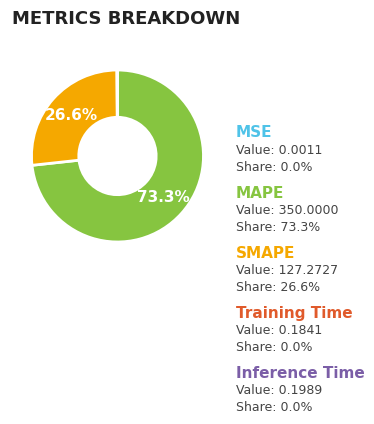

Is it true that MSE is 1% of the pie?

False